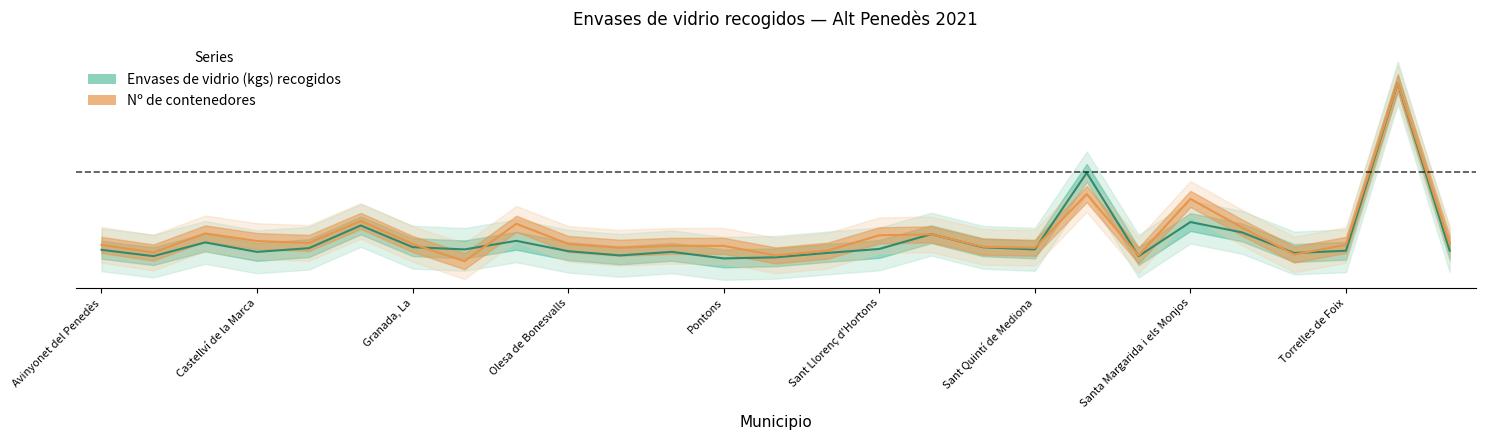

What is the value of the Envases de vidrio (kgs) recogidos point at the 12th from the left?

0.1